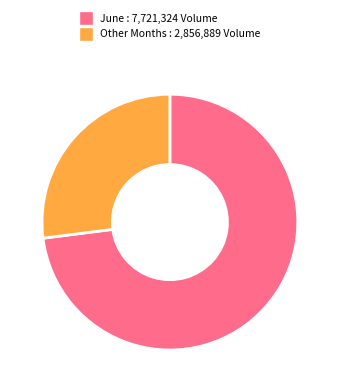

Rank the categories by value from lowest to highest.

Other Months : 2,856,889 Volume, June : 7,721,324 Volume